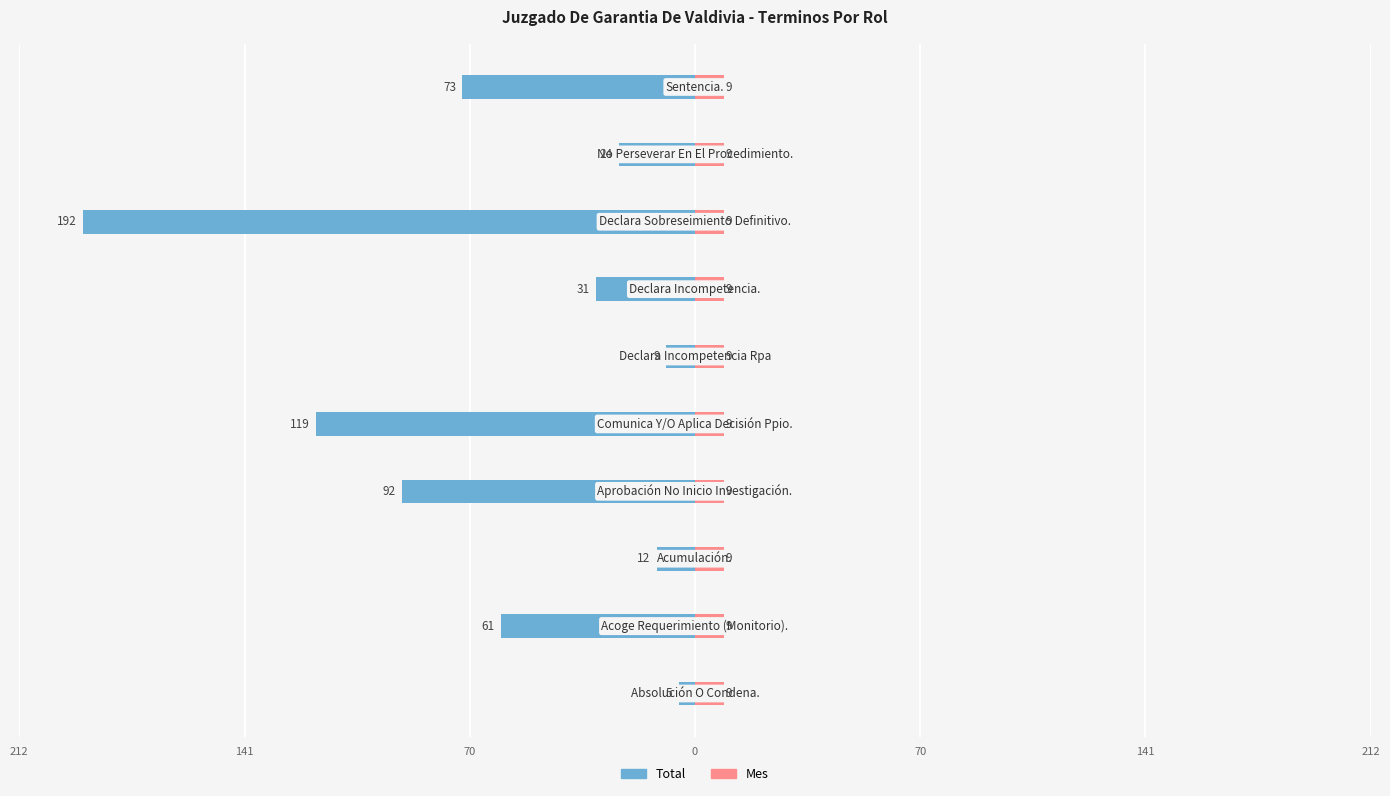

Rank the series at 70 from lowest to highest value.

Total, Mes